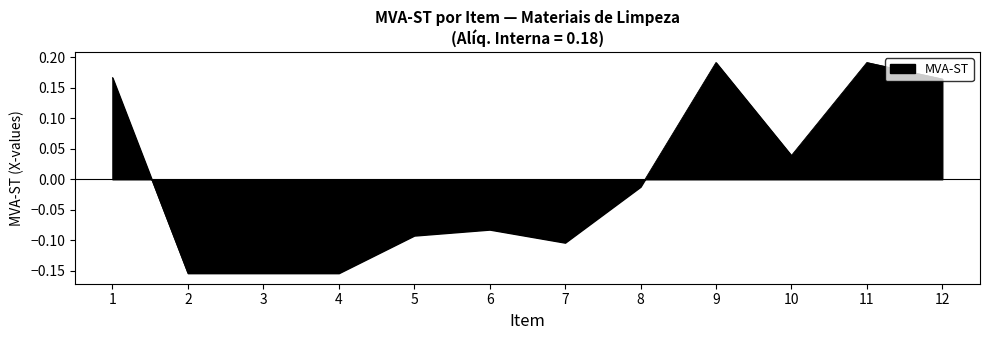

Count the number of data series in this chart.

1